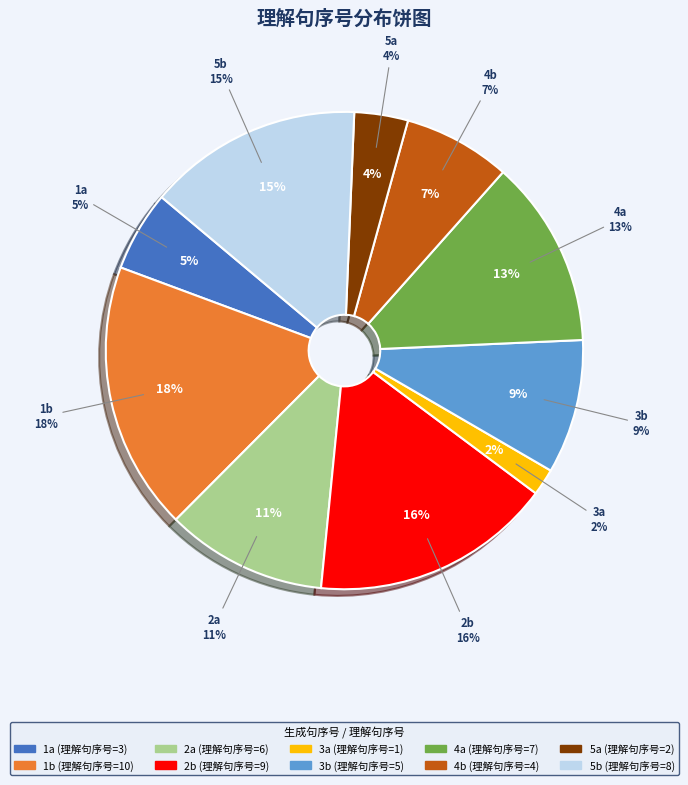

Approximately how many times larger is the value at 1b compared to 4b?

2.5